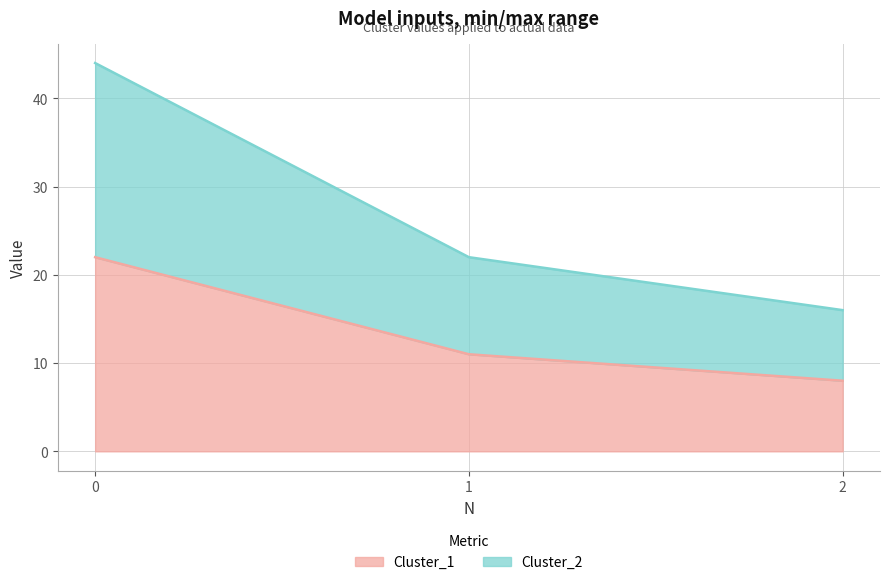

What are all the series names shown in the legend?

Cluster_1, Cluster_2